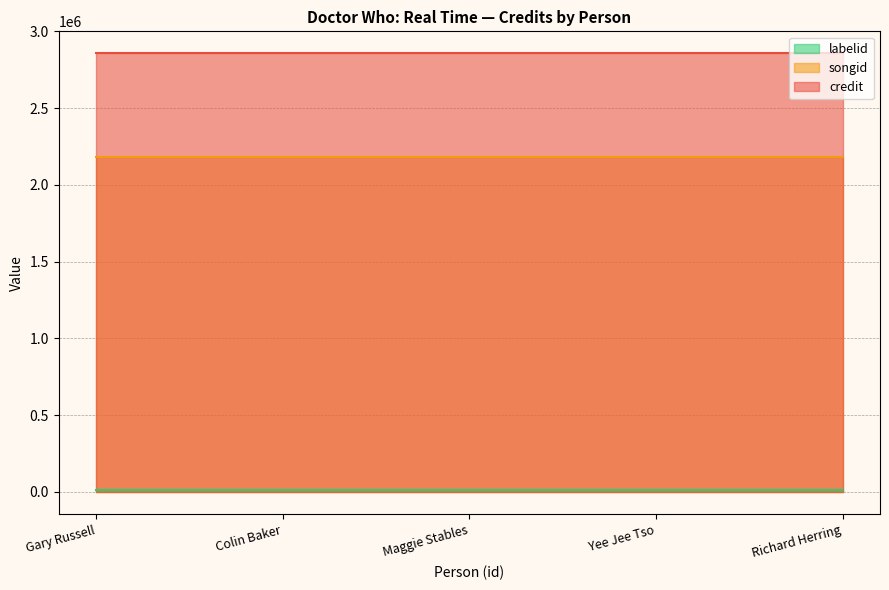

What is the greatest value displayed?

2857396